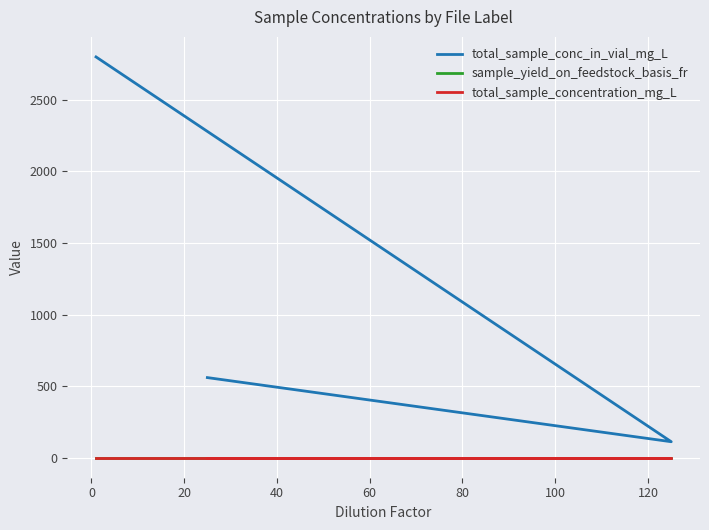

Count the total_sample_conc_in_vial_mg_L values in the range 112 to 2800.

6